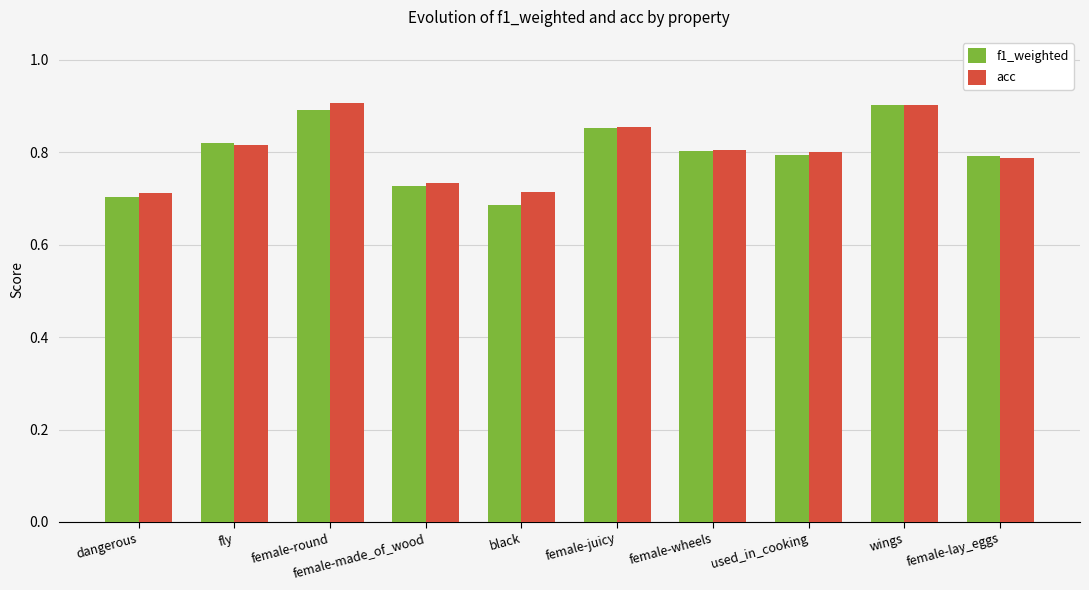

Is the value of acc at black greater than the value of f1_weighted at female-juicy?

No